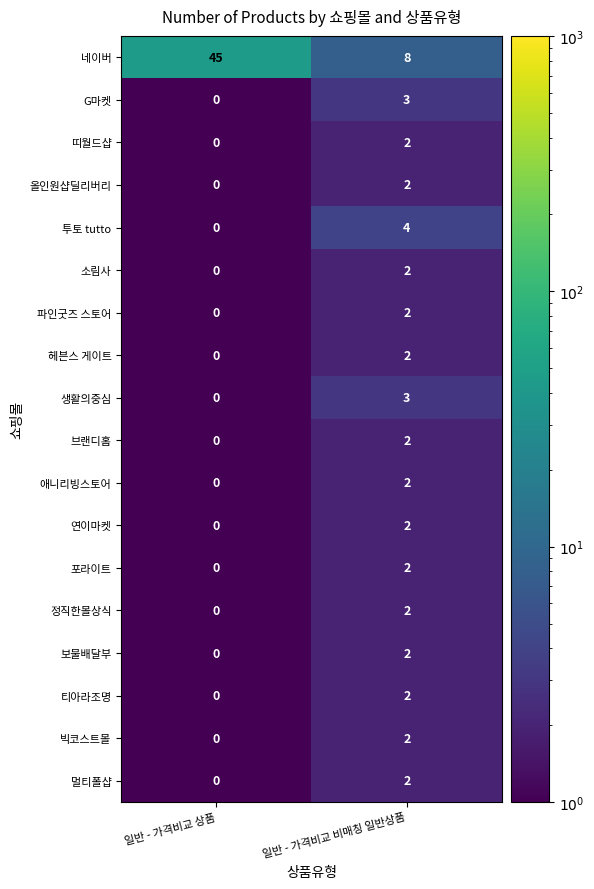

What is the total value across all series at 일반 - 가격비교 비매칭 일반상품?

46